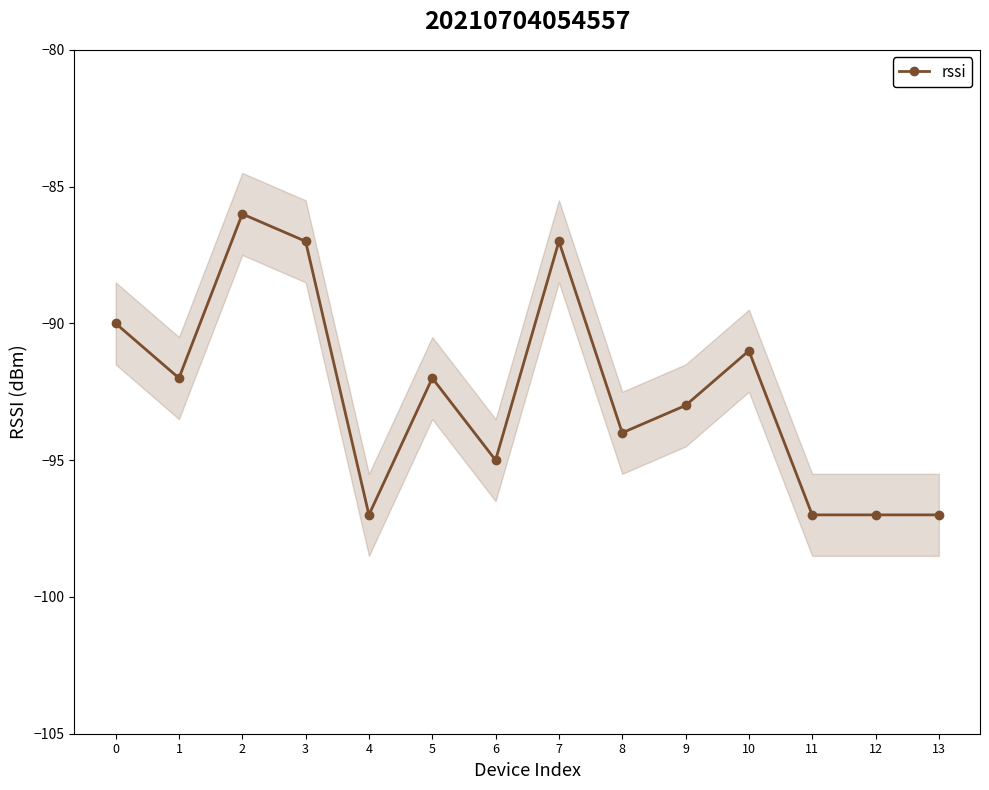

What is the sum of all values?

-1295